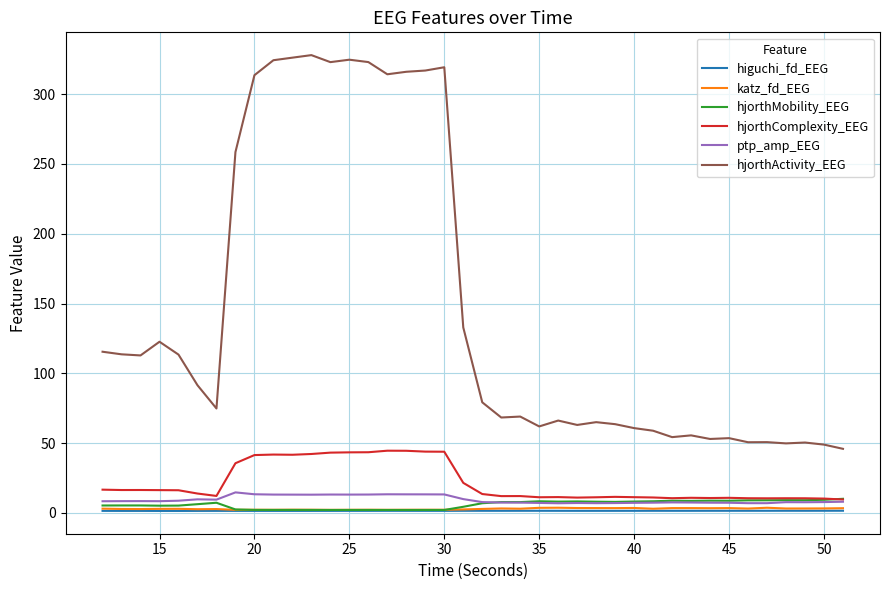

What is the maximum value shown in the chart?

328.0